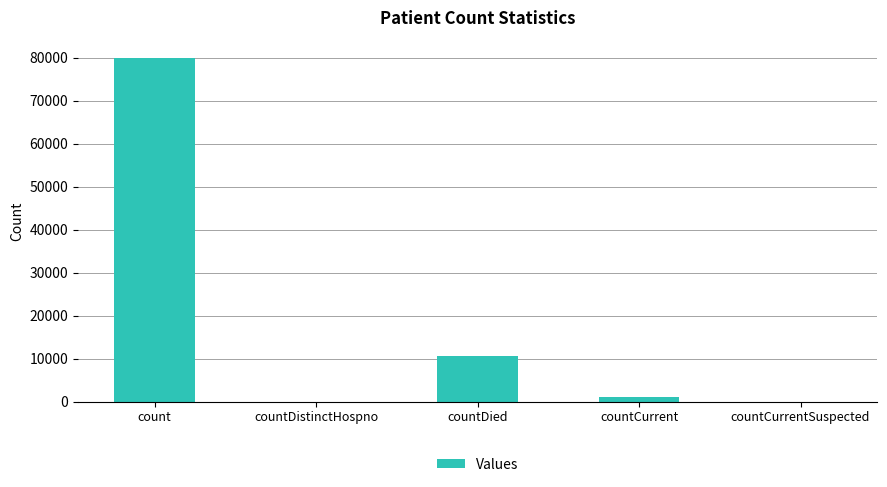

What is the sum of all values?

91630